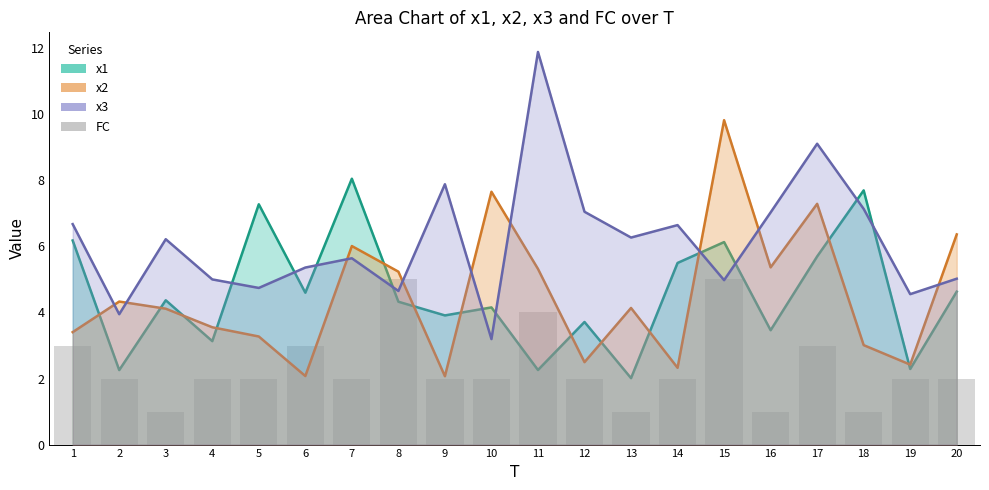

List the labels in order of value, largest first.

8, 15, 11, 1, 6, 17, 2, 4, 5, 7, 9, 10, 12, 14, 19, 20, 3, 13, 16, 18